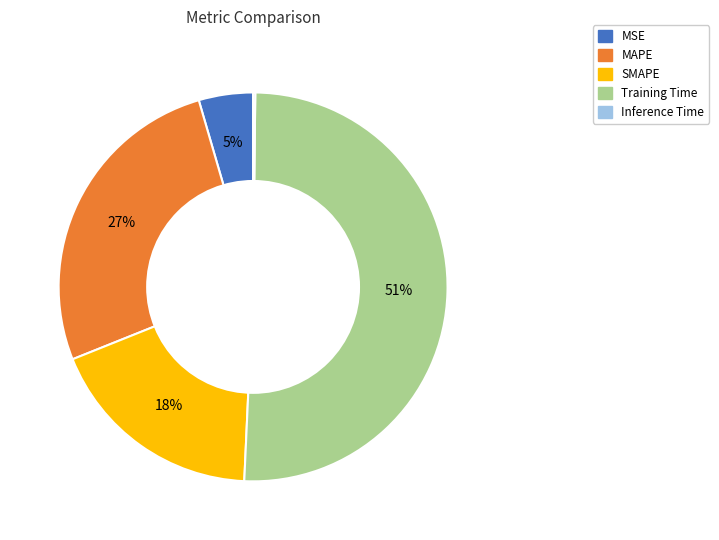

To the nearest percent, what portion does MAPE represent?

27%